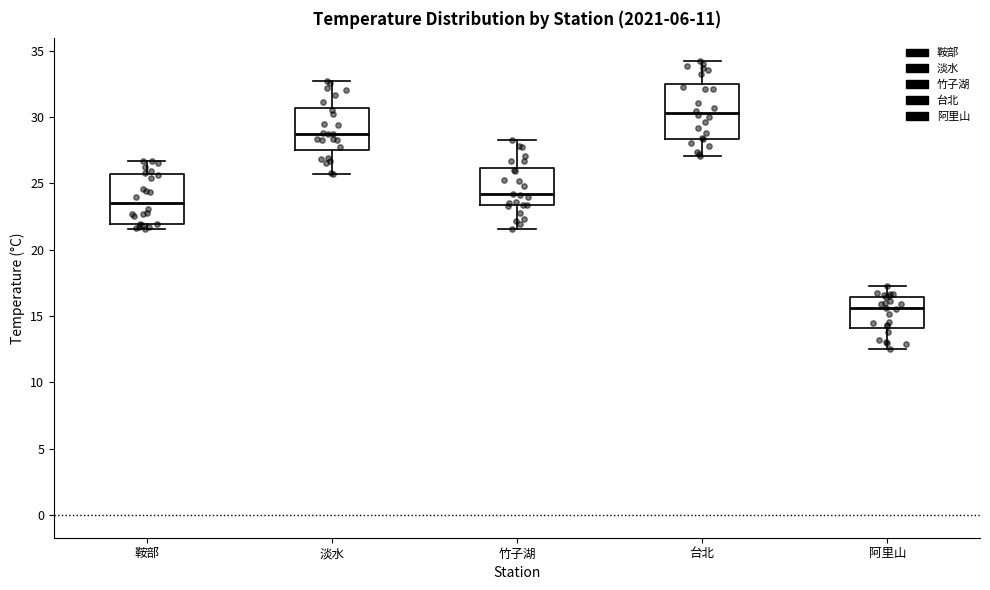

Which box has the lowest median line?

阿里山